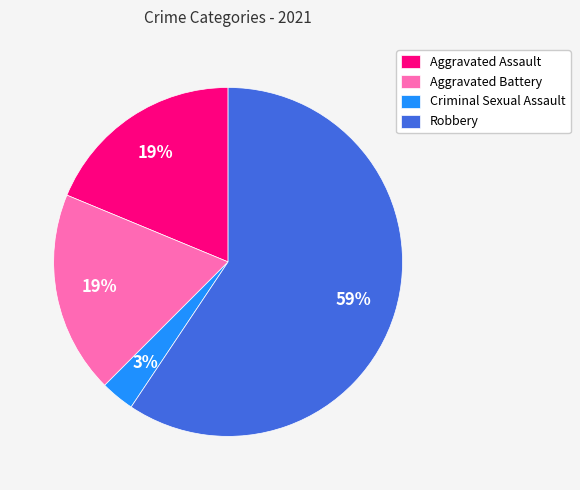

What is the smallest slice in the pie chart?

Criminal Sexual Assault